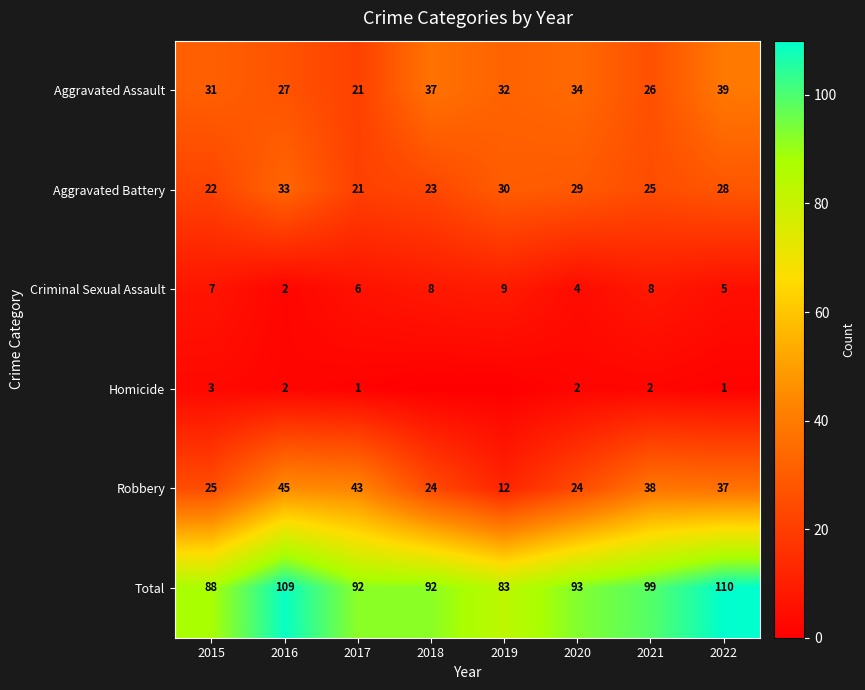

What is the maximum value for Robbery?

45